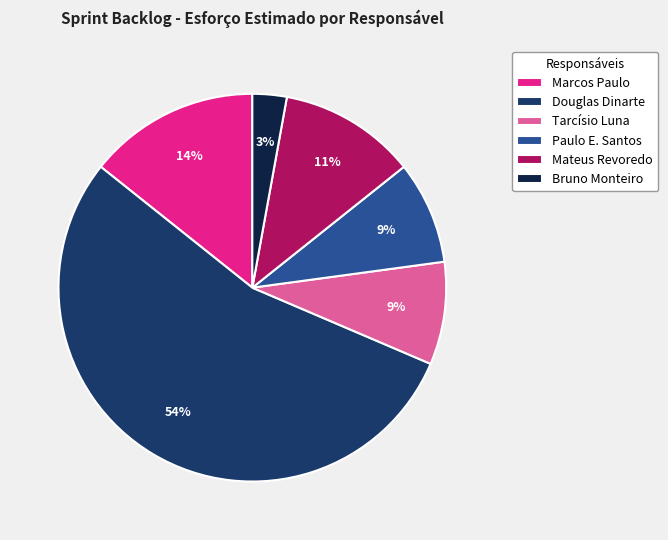

Is there any slice that represents more than half of the pie?

Yes